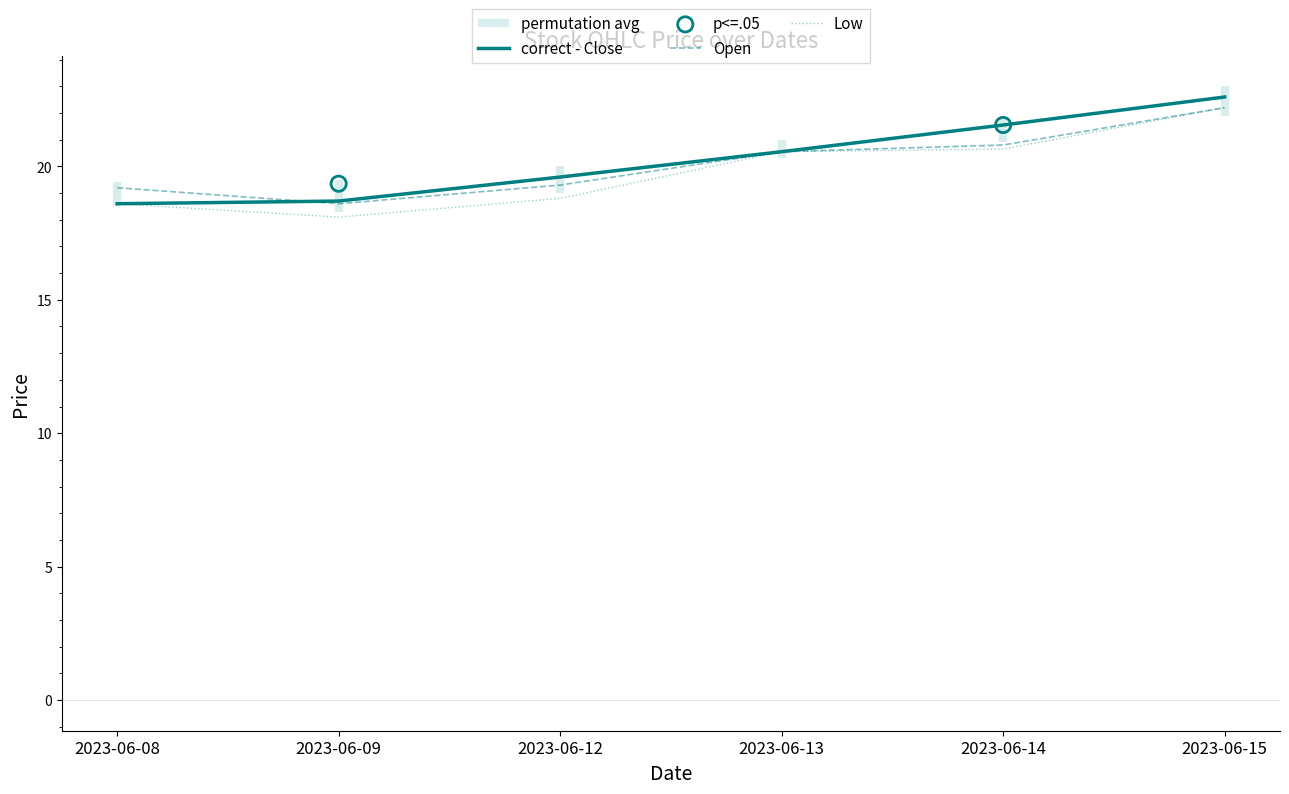

Which series contains the lowest Y value?

Low